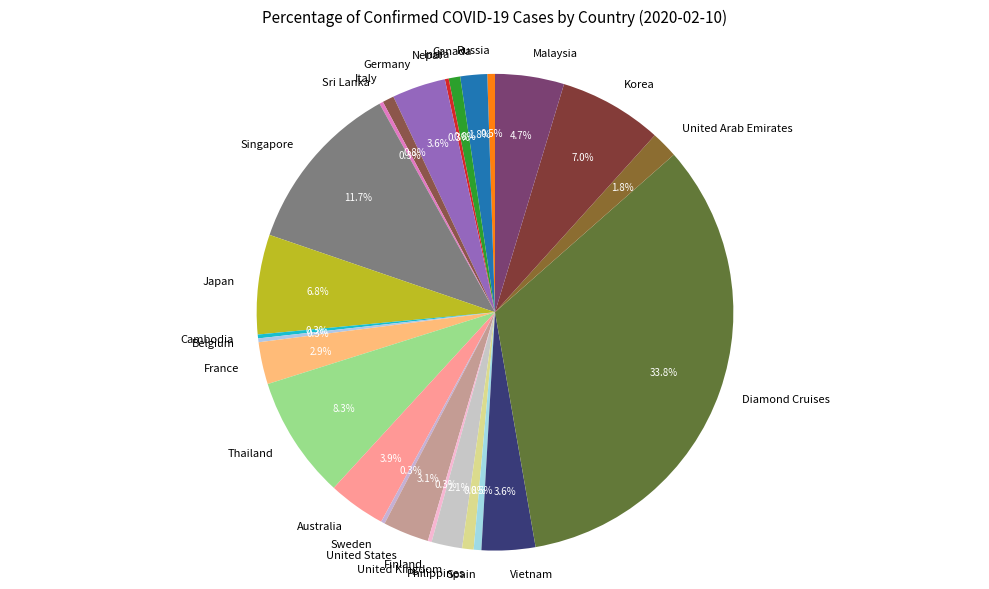

Does any single category account for the majority?

No